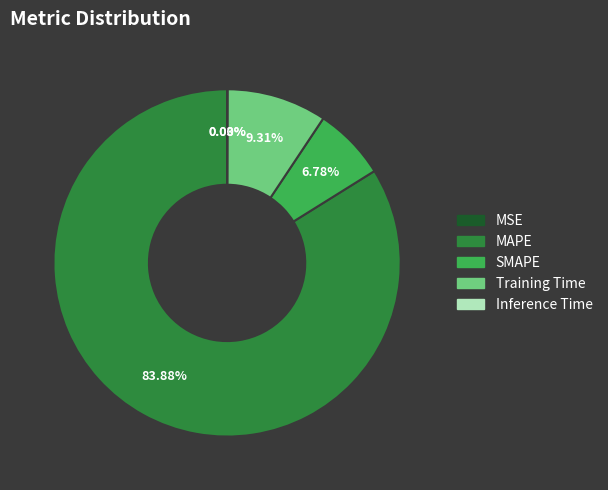

Is the sum of SMAPE and Training Time greater than half?

No